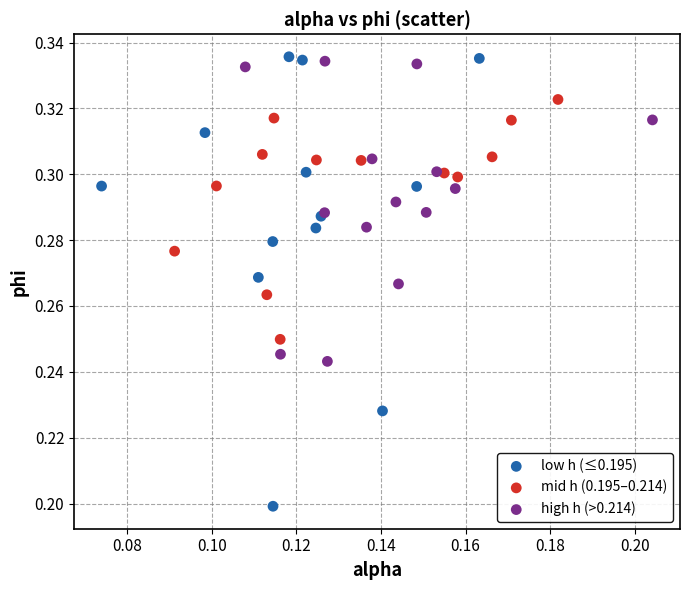

Which series contains the lowest Y value?

low h (≤0.195)